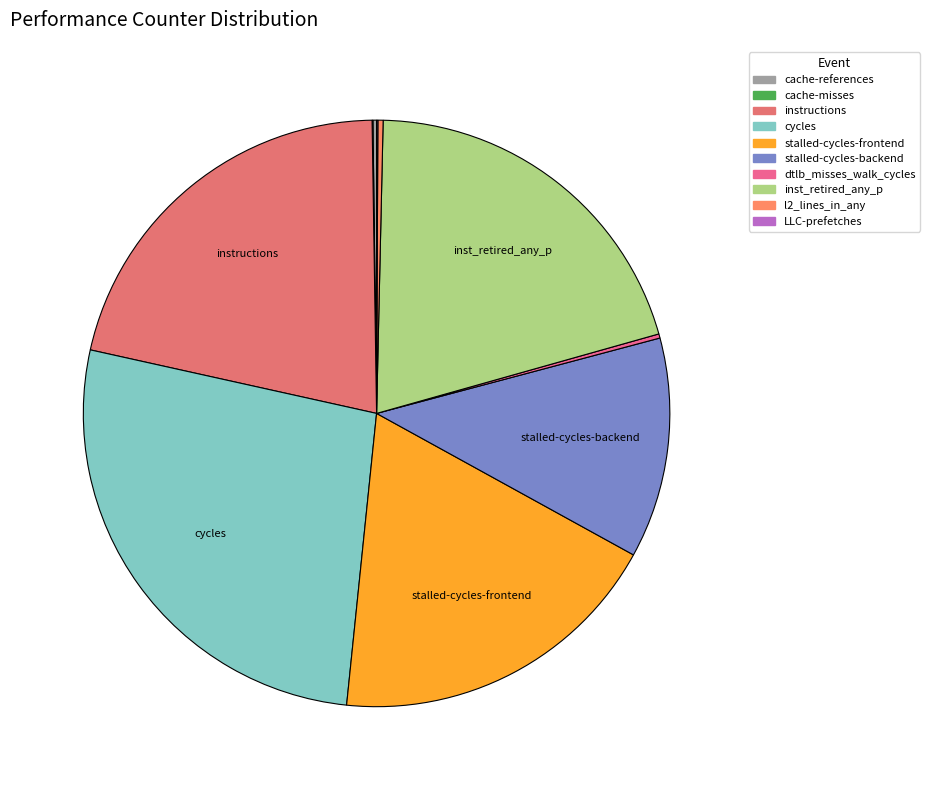

To the nearest percent, what is the difference between the stalled-cycles-backend and inst_retired_any_p slice percentages?

8%